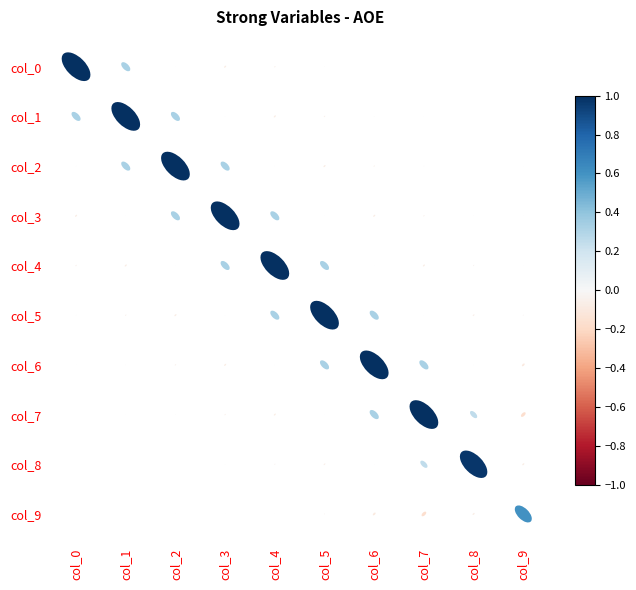

What is the sum of all col_5 values?

1.6